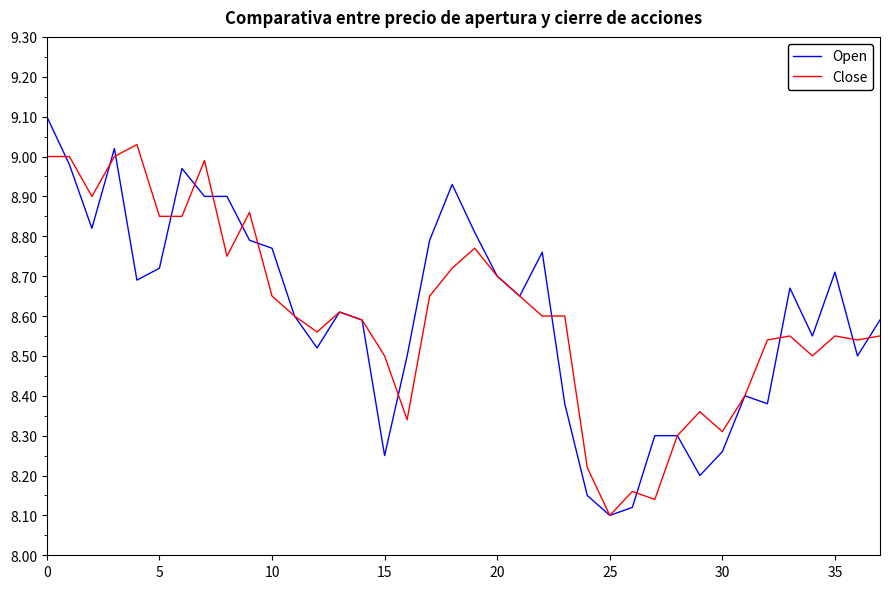

List the series in order of their peak value, highest first.

Open, Close